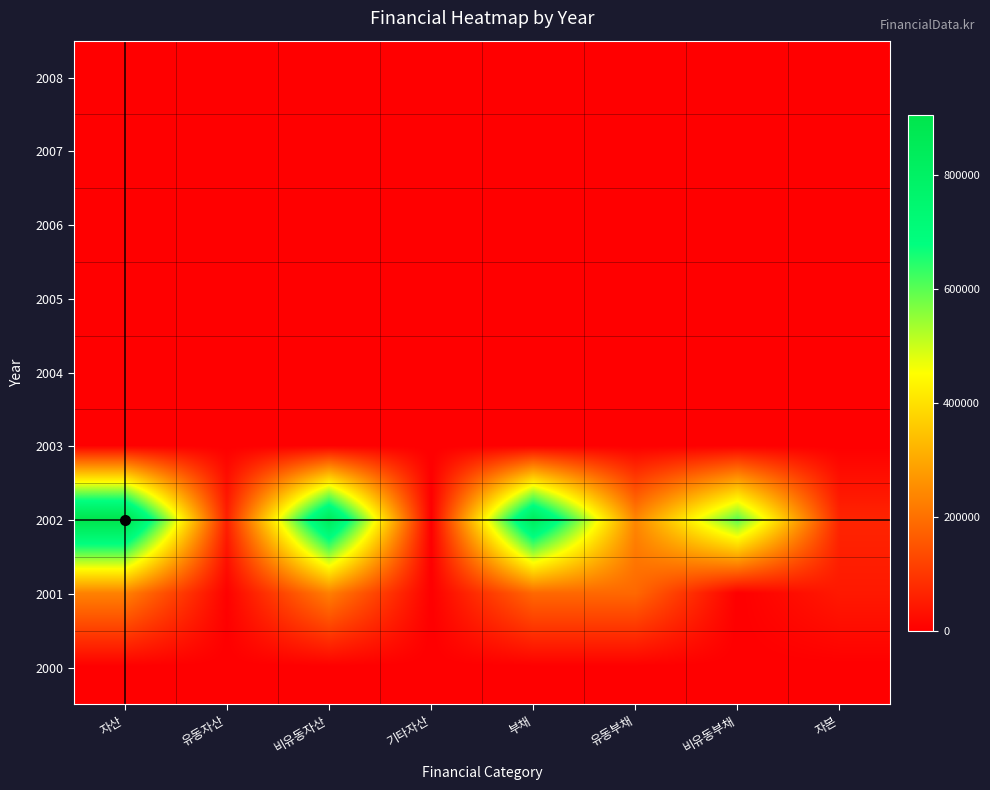

What is the difference between the highest and lowest values at 유동부채?

240007